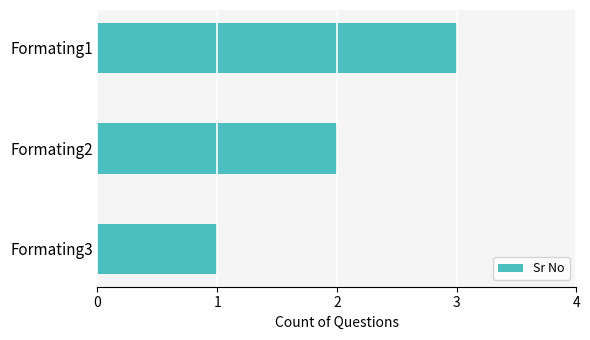

How many categories are shown in the chart?

3